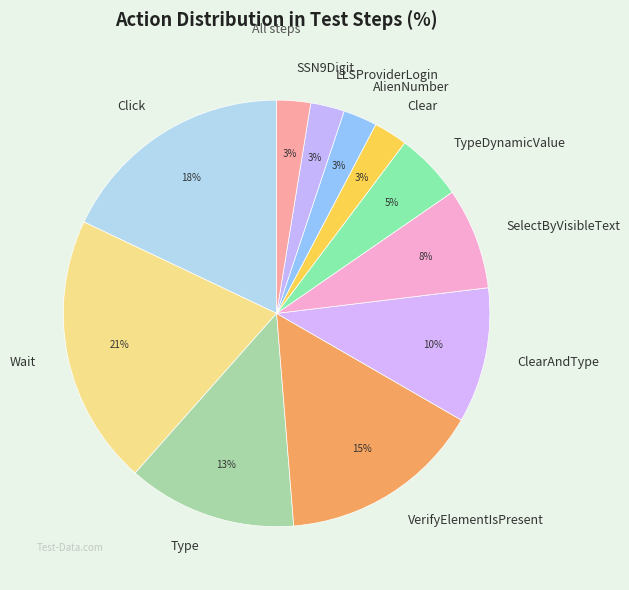

Approximately how many times larger is the value at AlienNumber compared to SSN9Digit?

1.0